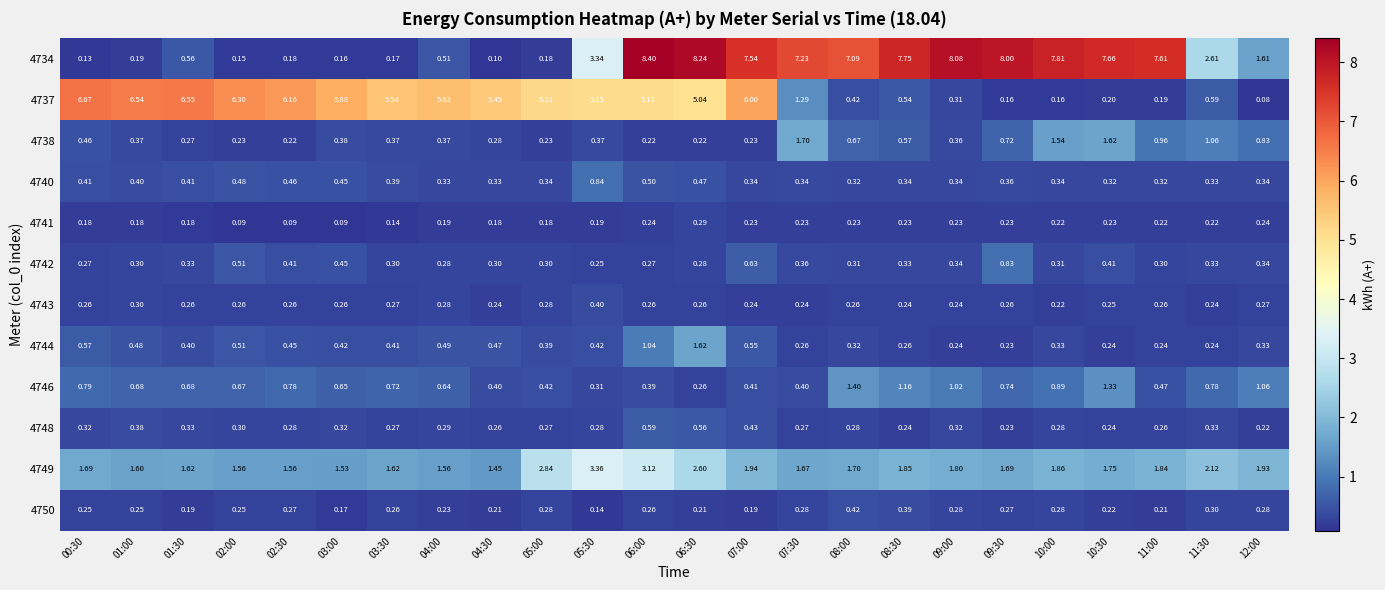

How many series are shown in this chart?

12